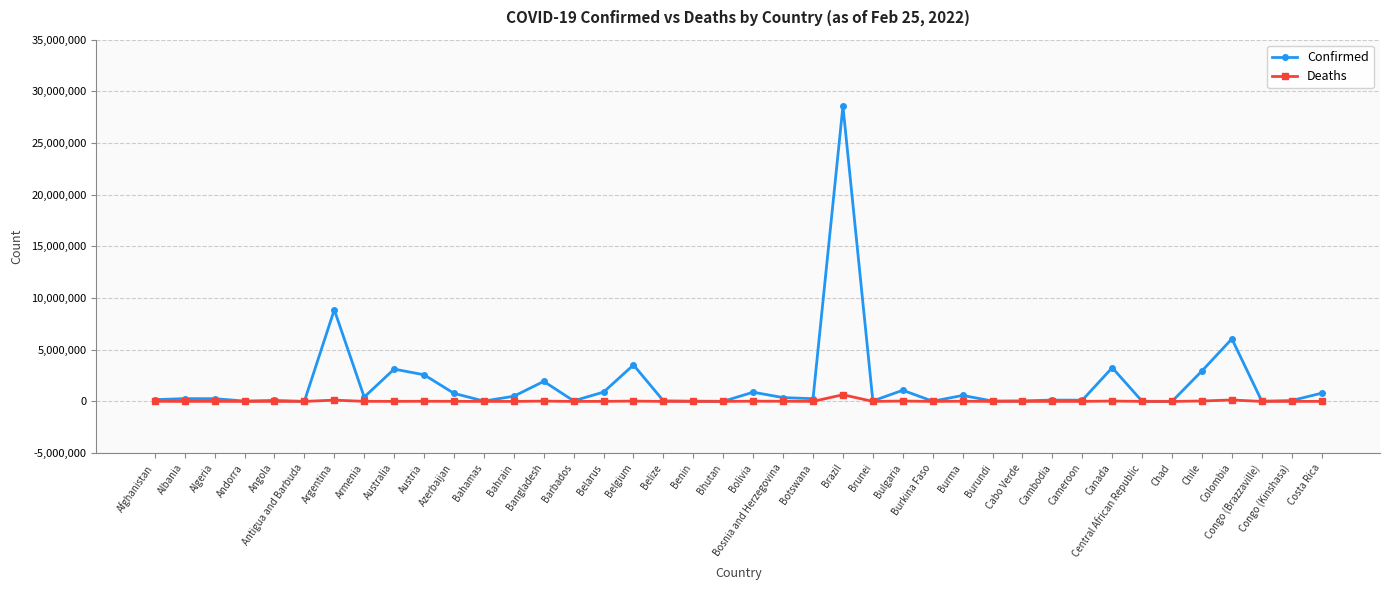

Which series has the largest total across all categories?

Confirmed